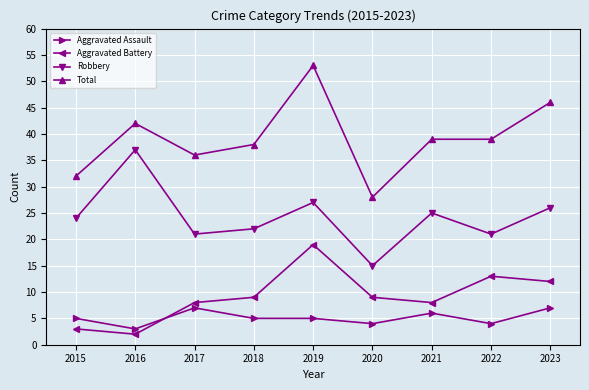

What is the value of the Aggravated Assault point at the 5th from the left?

5